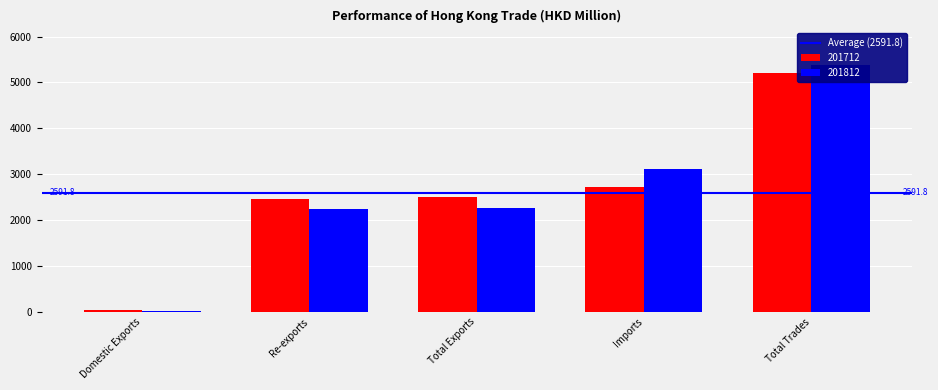

Is it true that 201812 equals 2242.7 at Re-exports?

True